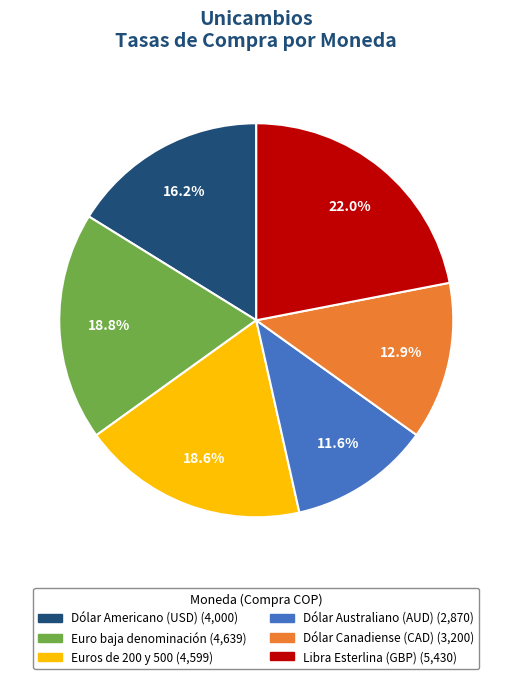

How many slices are in this pie chart?

6